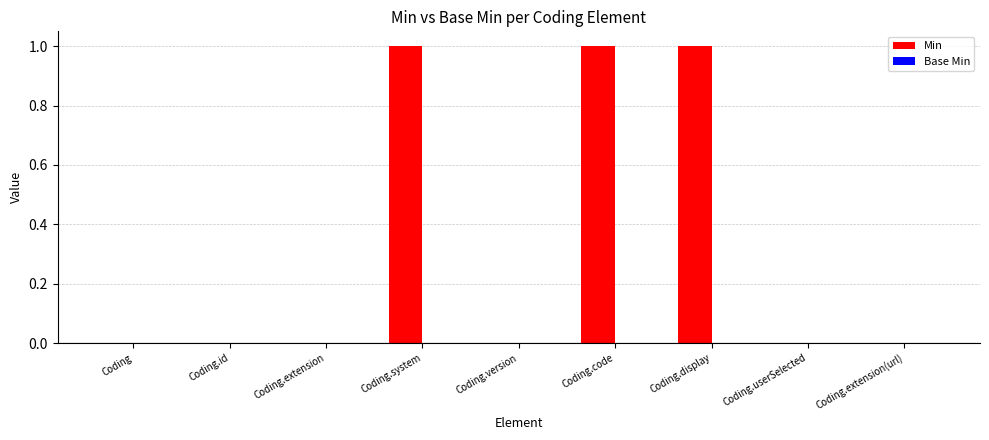

Rank the series at Coding.version from lowest to highest value.

Min, Base Min